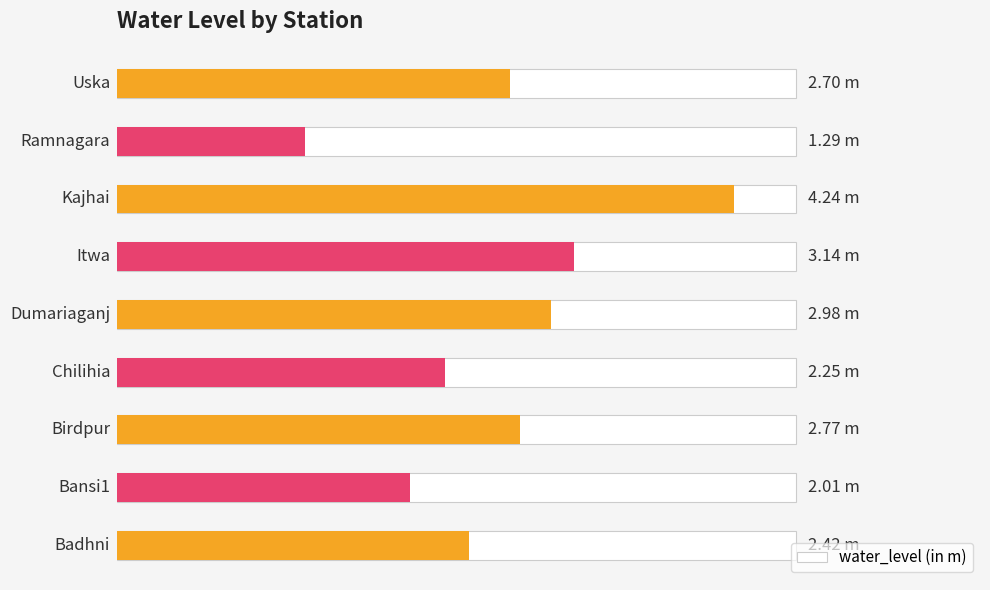

The chart shows a value of 1.0 at Itwa. True or false?

False